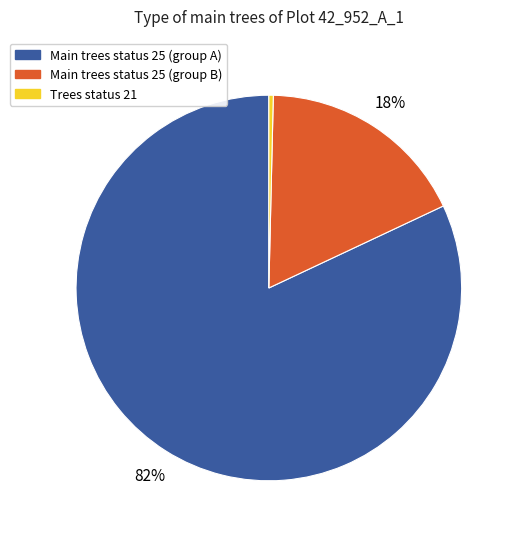

Which has a higher value, Main trees status 25 (group A) or Main trees status 25 (group B)?

Main trees status 25 (group A)